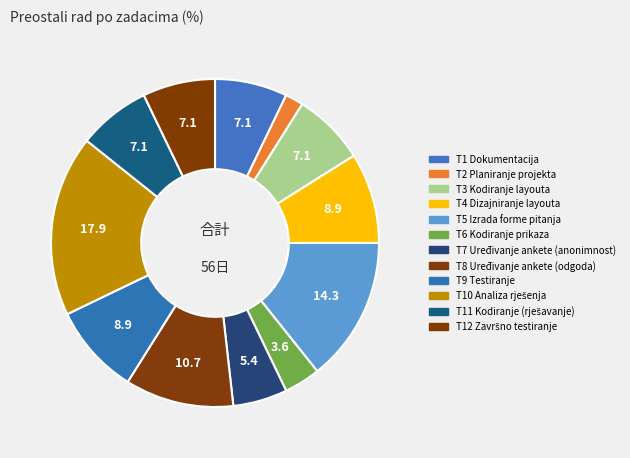

What is the largest slice in the pie chart?

T10